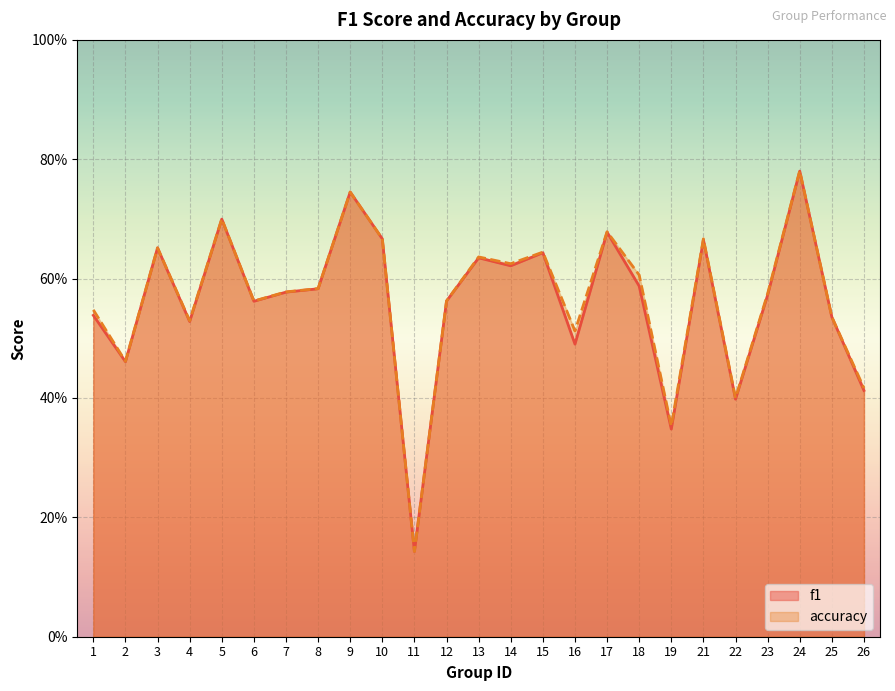

At which category does the chart reach its minimum across all series?

11